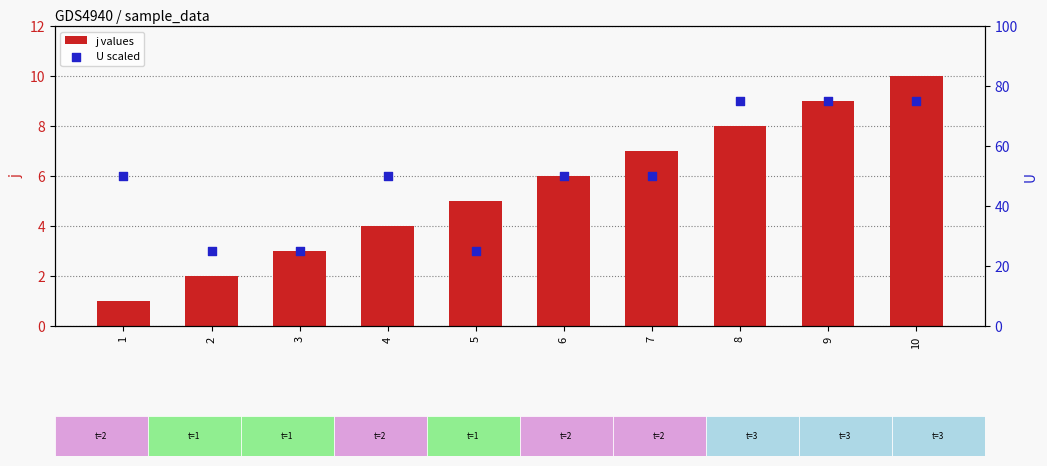

What are all the series names shown in the legend?

j values, U scaled